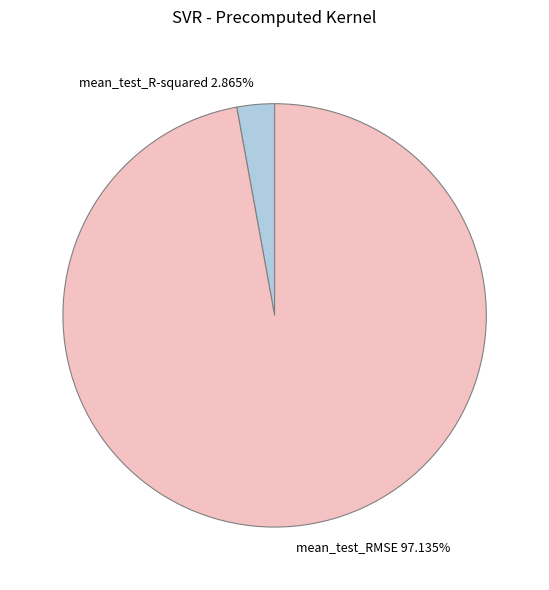

Is there a majority slice in this chart?

Yes